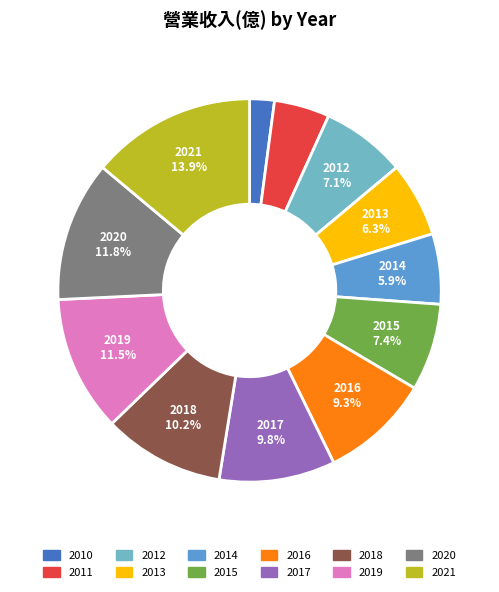

What percentage is the 2019 slice, to the nearest percent?

11%